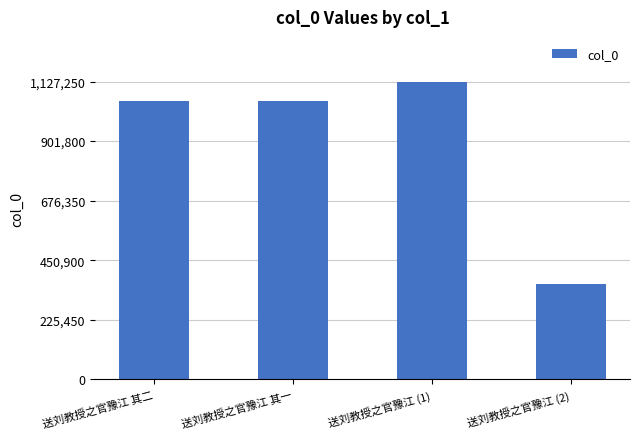

What is the smallest value displayed?

359404